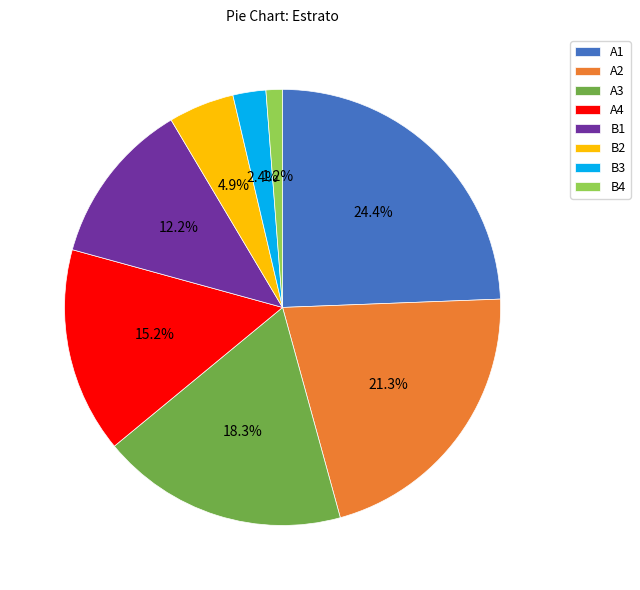

To the nearest percent, what percentage of the pie is B1?

12%